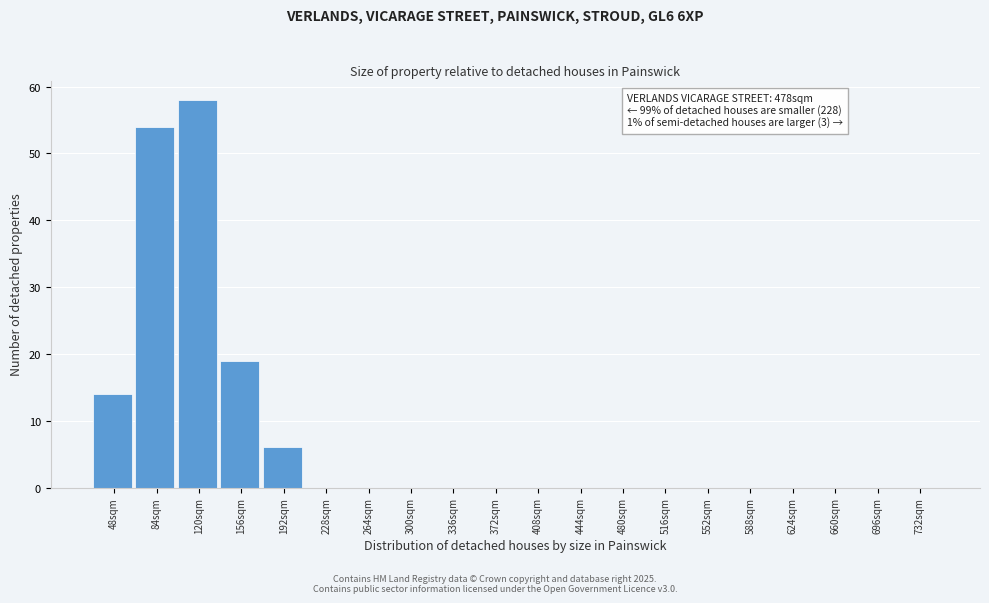

Reading left to right, what are all the values shown in this chart?

48sqm=14	84sqm=54	120sqm=58	156sqm=19	192sqm=6	228sqm=0	264sqm=0	300sqm=0	336sqm=0	372sqm=0	408sqm=0	444sqm=0	480sqm=0	516sqm=0	552sqm=0	588sqm=0	624sqm=0	660sqm=0	696sqm=0	732sqm=0